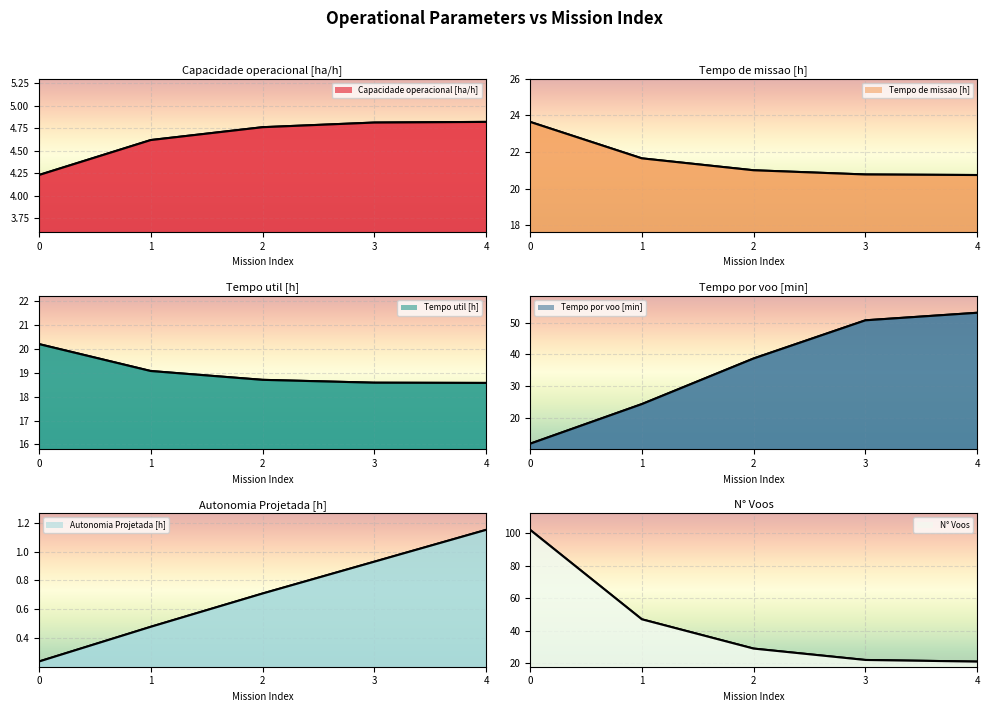

The Autonomia Projetada [h] series shows 0.3 at 0. True or false?

False